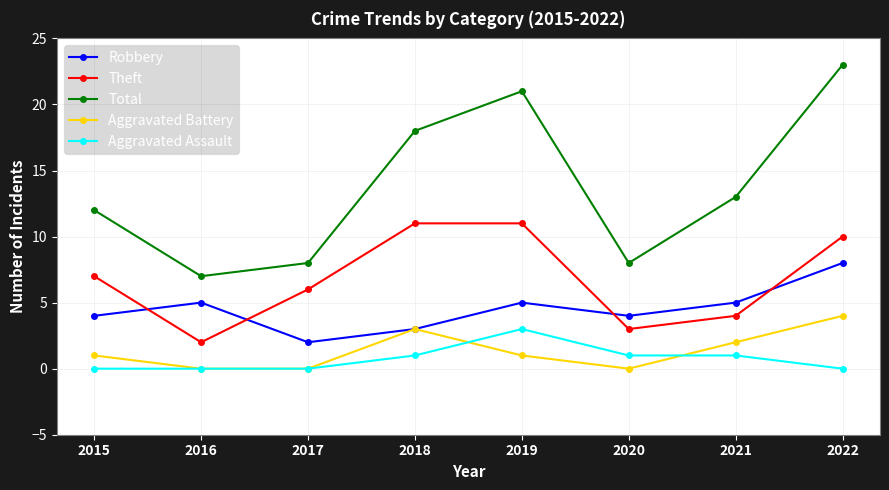

True or false: Aggravated Assault and Robbery cross at least once.

False